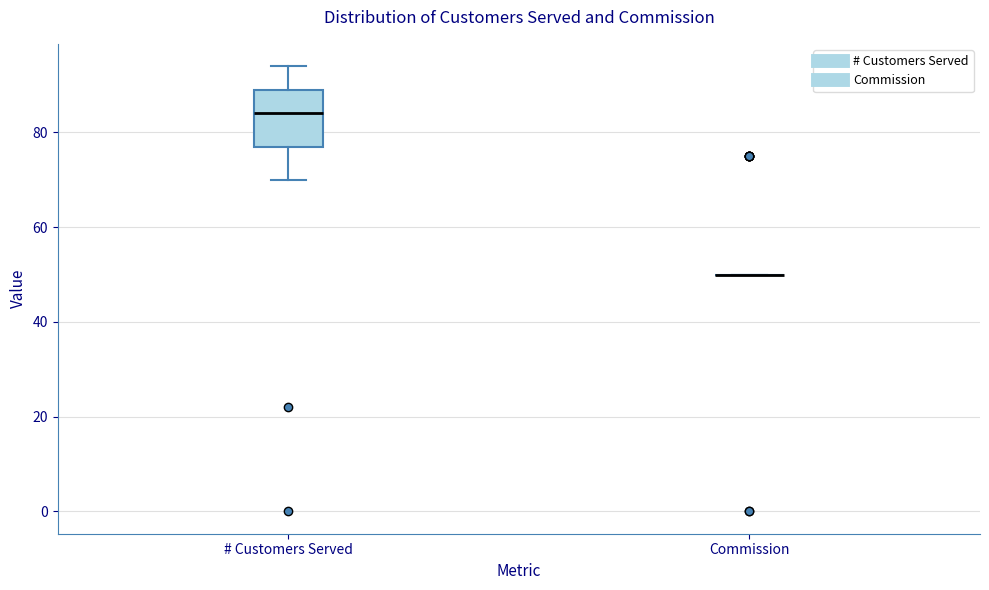

Reading left to right, read every box against the y-axis: the position of its median line, the range the box covers, and the ends of its whiskers. The values are not printed on the chart, so give them approximately, as read against the axis.

# Customers Served: median 84, box 78 to 90, whiskers 70 to 94
Commission: box collapsed to a line at 50, whiskers 50 to 50